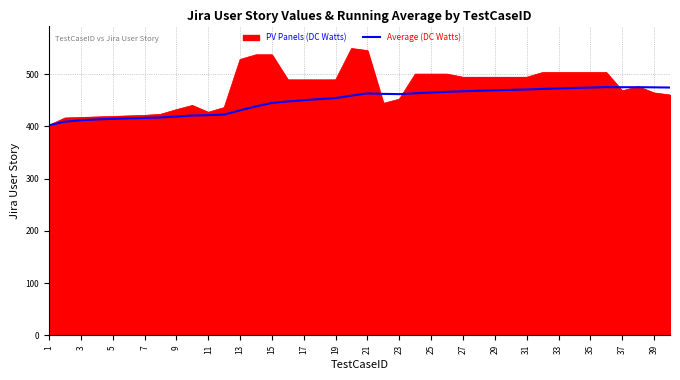

What is the maximum value for Average (DC Watts)?

475.1